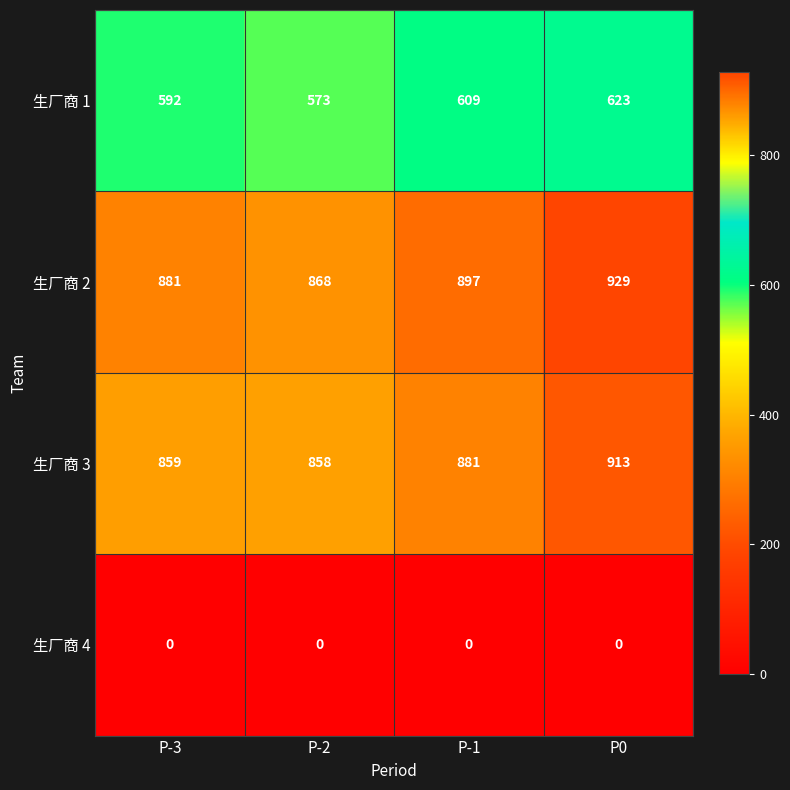

Reading right to left, transcribe all the data shown in this chart.

生厂商 1: 623	609	573	592
生厂商 2: 929	897	868	881
生厂商 3: 913	881	858	859
生厂商 4: 0	0	0	0